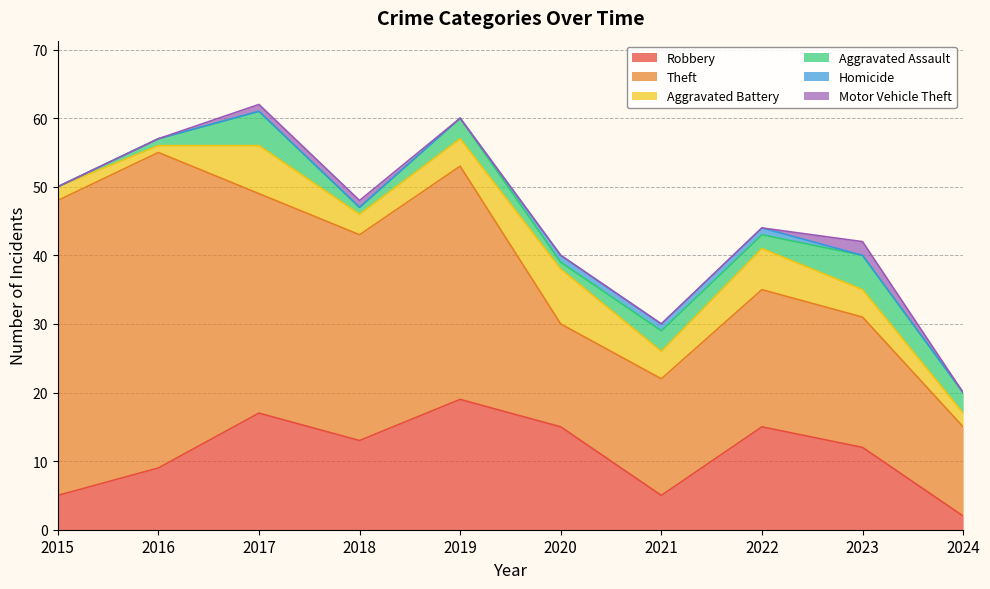

How many lines are shown in the chart?

6